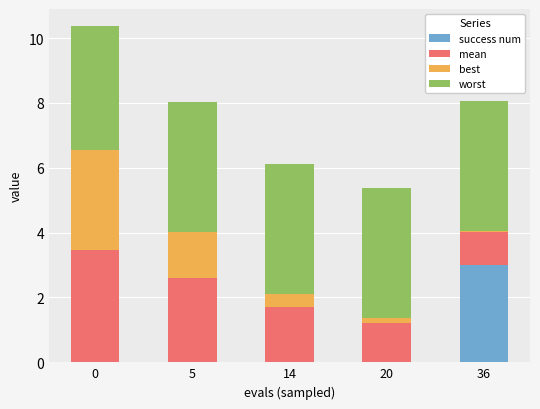

True or false: success num has a value of -2.0 at 0.

False